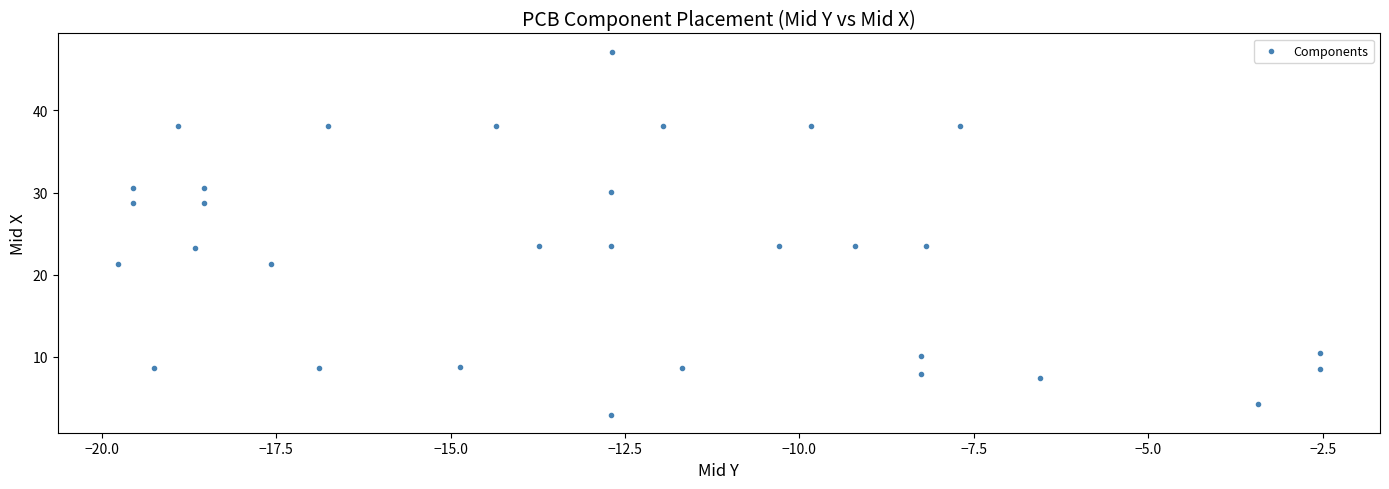

What is the range of X values (max minus min)?

17.2